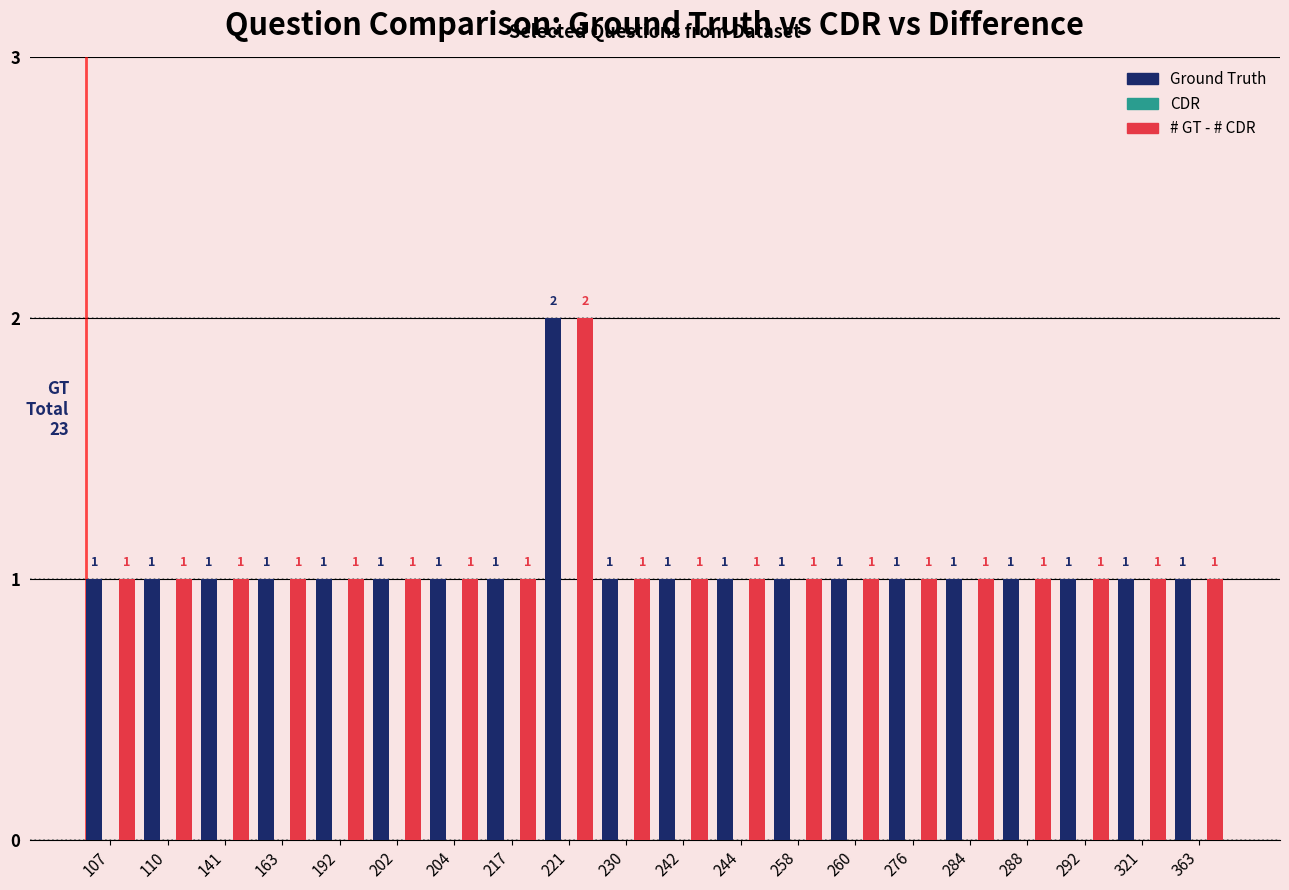

Reading left to right, extract all data points from this chart.

Ground Truth: 107=1	110=1	141=1	163=1	192=1	202=1	204=1	217=1	221=2	230=1	242=1	244=1	258=1	260=1	276=1	284=1	288=1	292=1	321=1	363=1
# GT - # CDR: 107=1	110=1	141=1	163=1	192=1	202=1	204=1	217=1	221=2	230=1	242=1	244=1	258=1	260=1	276=1	284=1	288=1	292=1	321=1	363=1